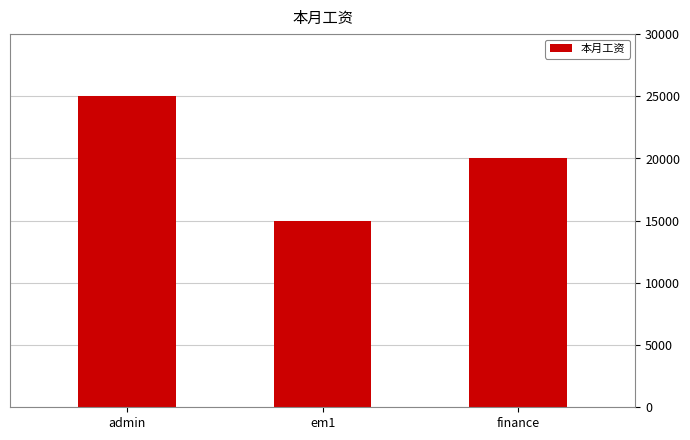

Reading left to right, what are all the values shown in this chart?

admin=25000	em1=15000	finance=20000